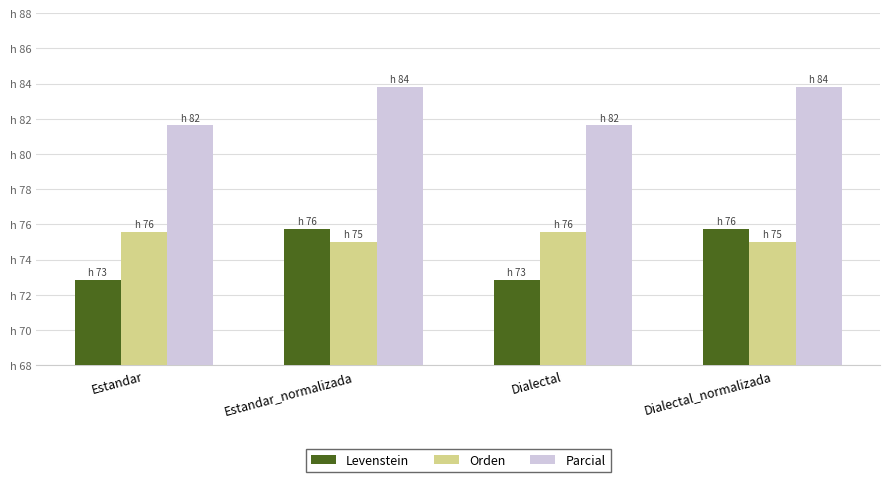

Is it true that Levenstein equals 111.8 at Estandar?

False